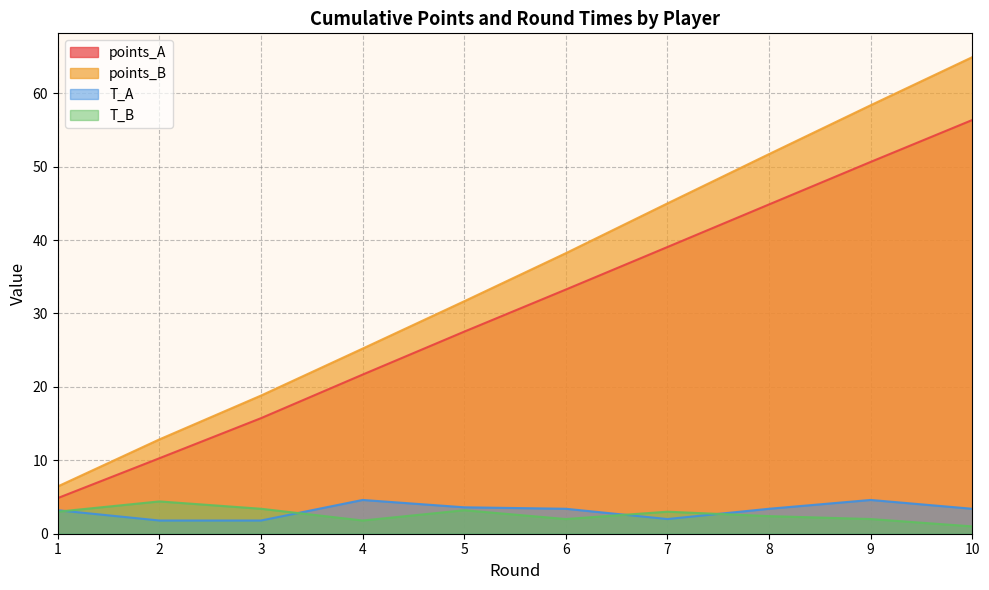

Reading left to right, what are all the values shown in this chart?

points_A: 4.9	10.3	15.7	21.7	27.5	33.3	39.0	44.8	50.6	56.3
points_B: 6.4	12.8	18.8	25.2	31.7	38.2	45.0	51.7	58.4	64.9
T_A: 3.2	1.8	1.8	4.6	3.6	3.4	2.0	3.4	4.6	3.4
T_B: 3.0	4.4	3.4	1.8	3.2	2.0	3.0	2.4	2.0	1.0